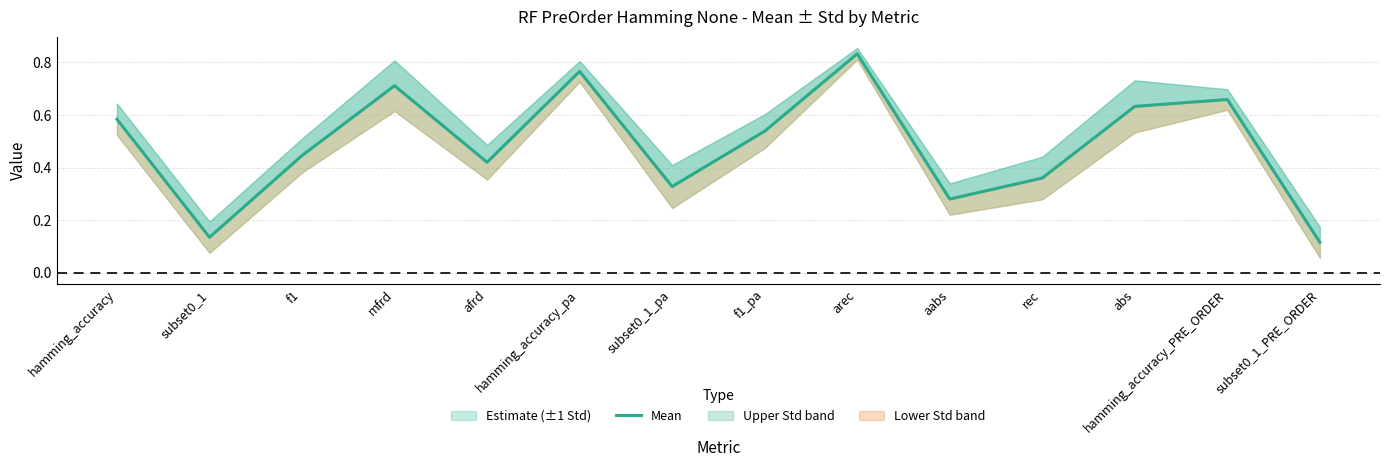

The chart shows a value of 0.1 at f1. True or false?

False